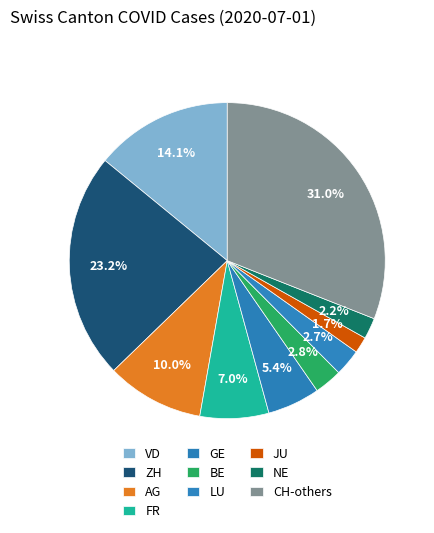

How many slices are in this pie chart?

10